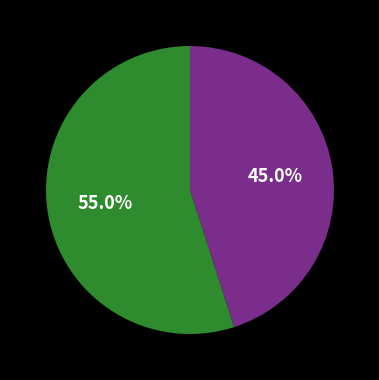

Is there any slice that represents more than half of the pie?

Yes